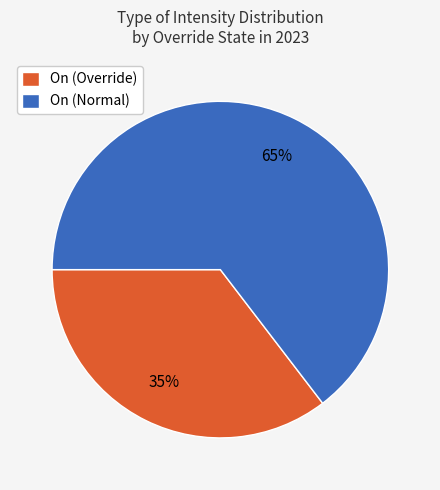

Does any single category account for the majority?

Yes